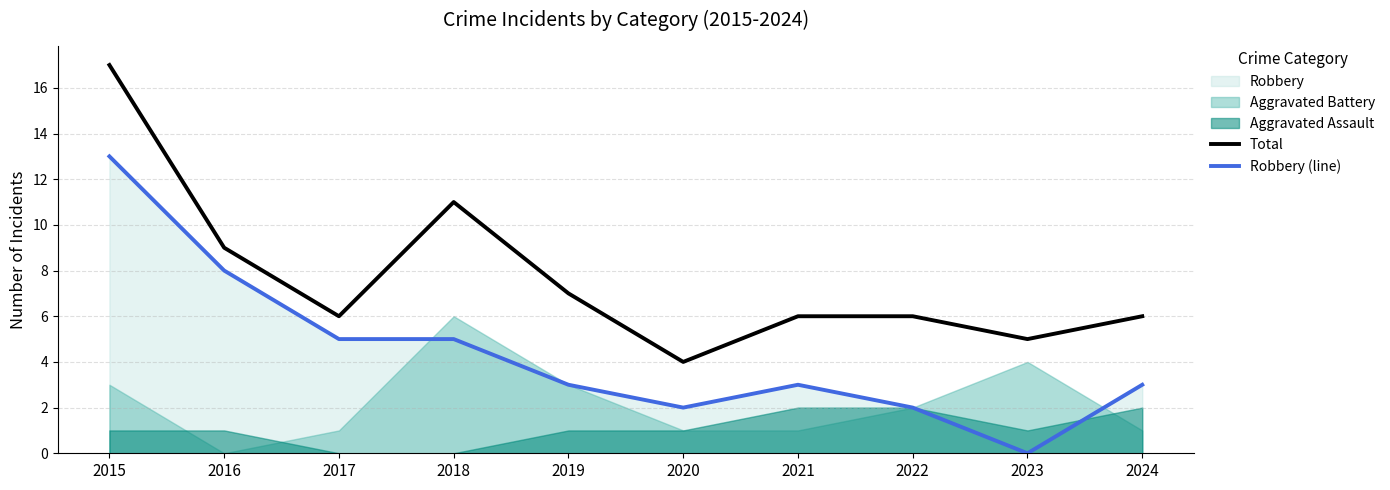

The Robbery (line) series shows 3 at 2022. True or false?

False